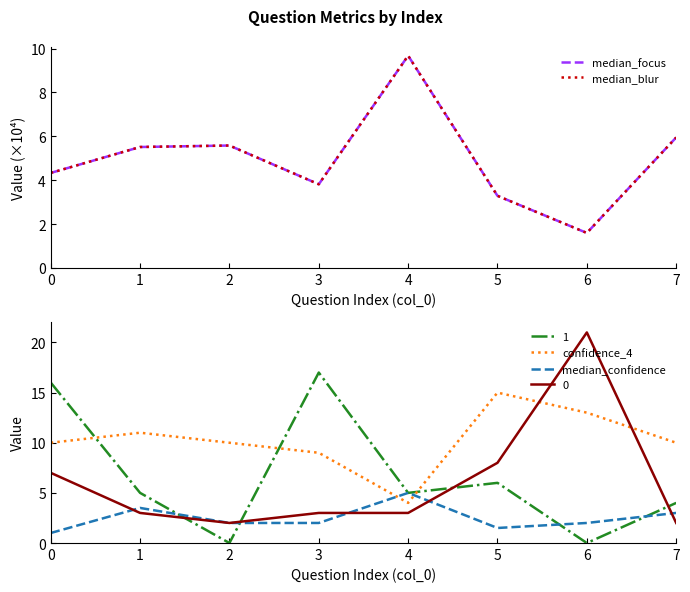

Where do confidence_4 and median_focus first cross each other?

3 and 4